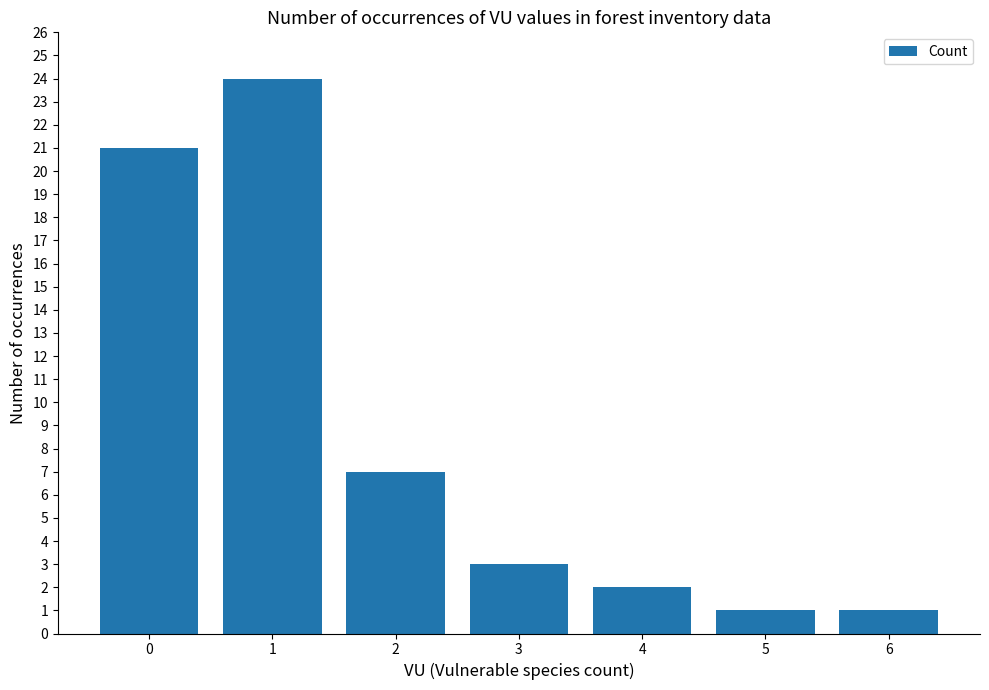

Where is the data nearest to the value 12?

2